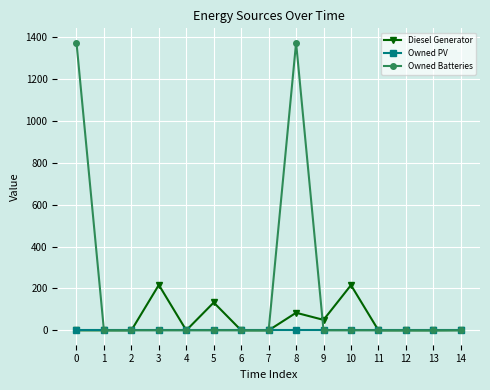

The Owned Batteries series shows -547 at 9. True or false?

False